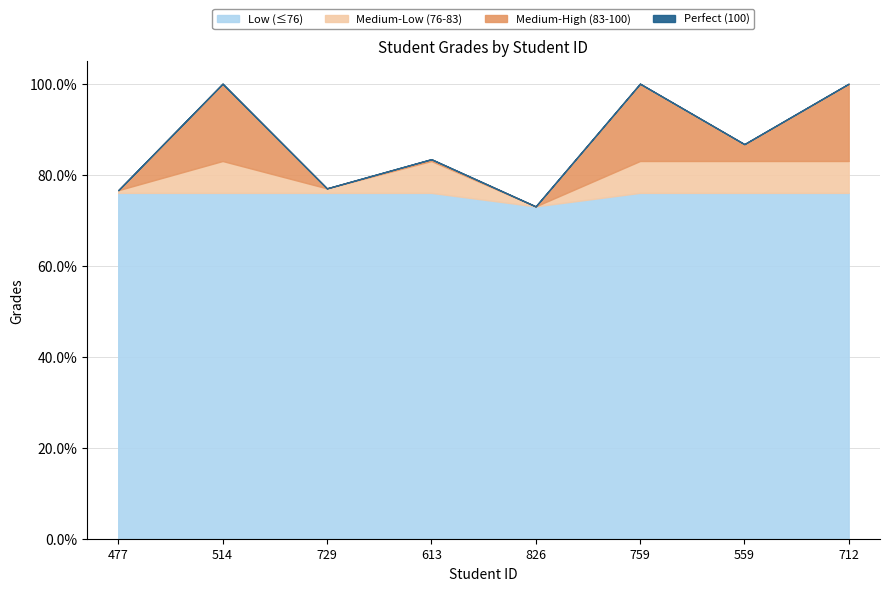

Reading left to right, extract all data points from this chart.

76.6	100.0	77.0	83.4	73.0	100.0	86.7	100.0